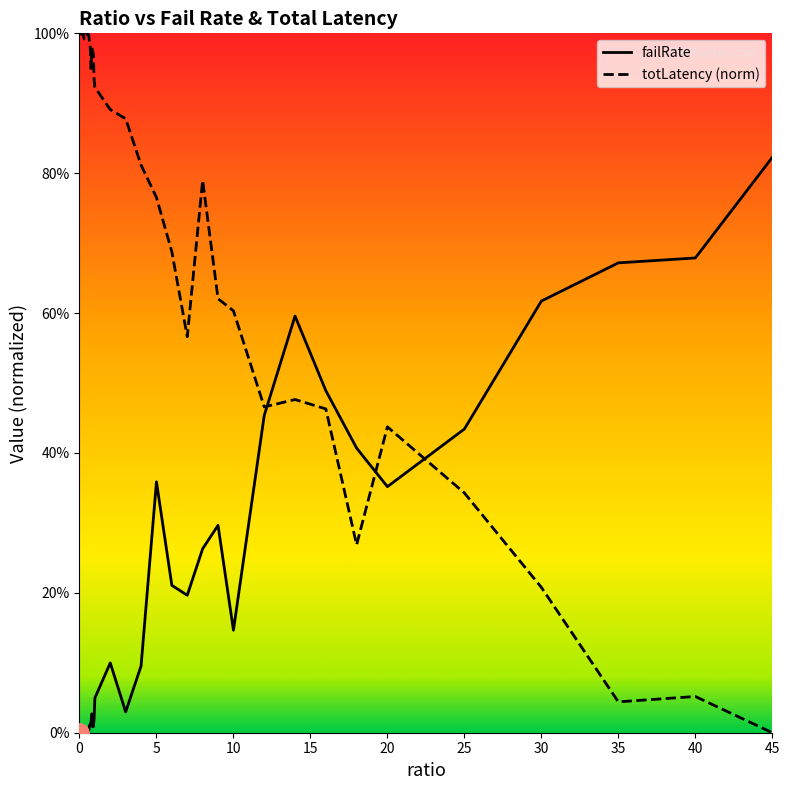

Is this an area chart (filled region under the line)?

No